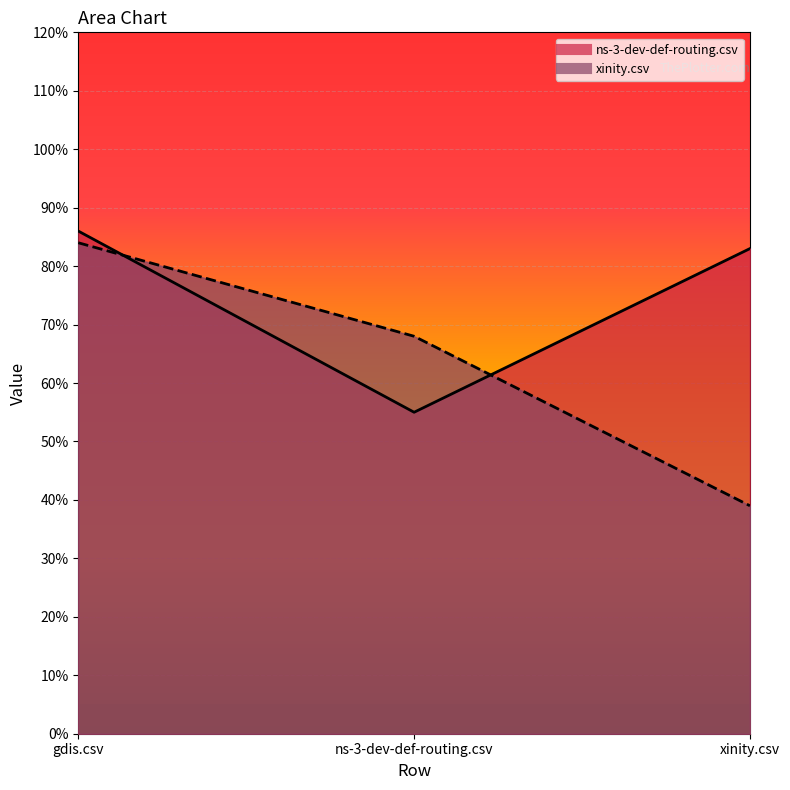

What is the value of the ns-3-dev-def-routing.csv point at the 2nd from the left?

0.6